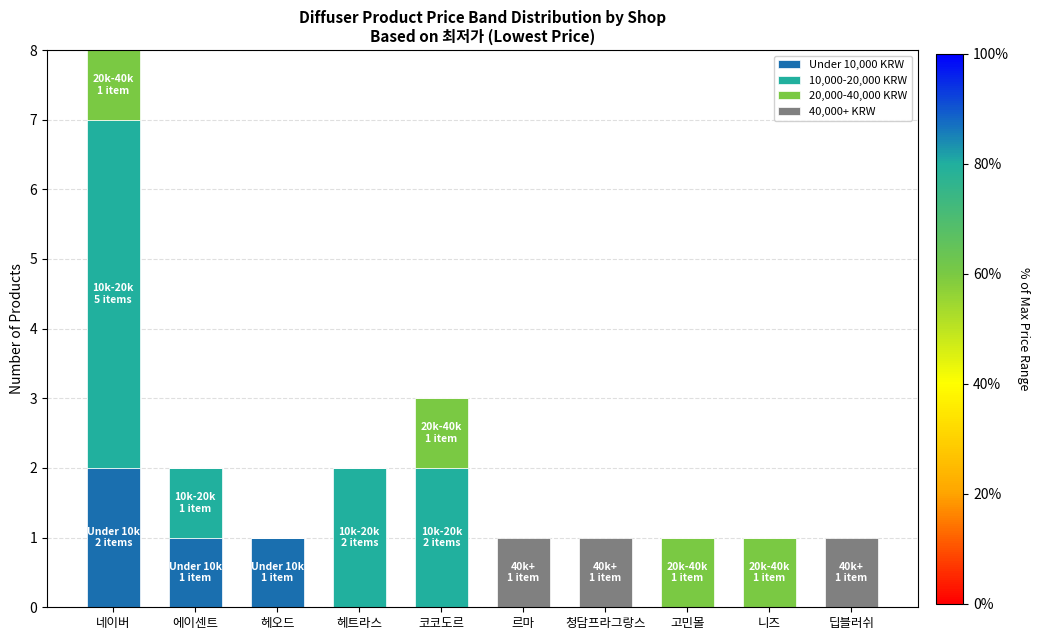

What is the total value across all series at 코코도르?

3